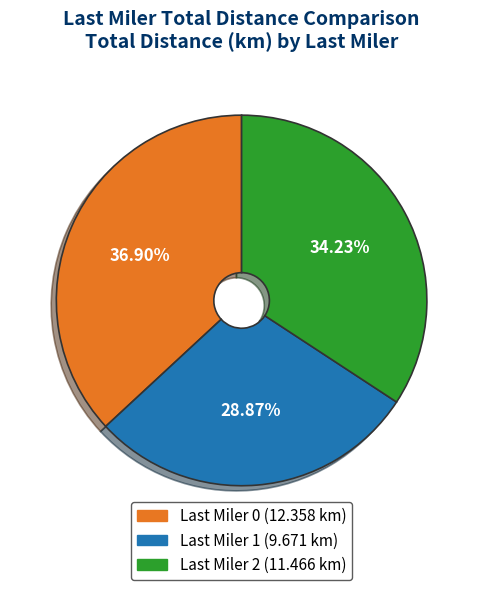

Which category has the smallest portion of the pie?

Last Miler 1